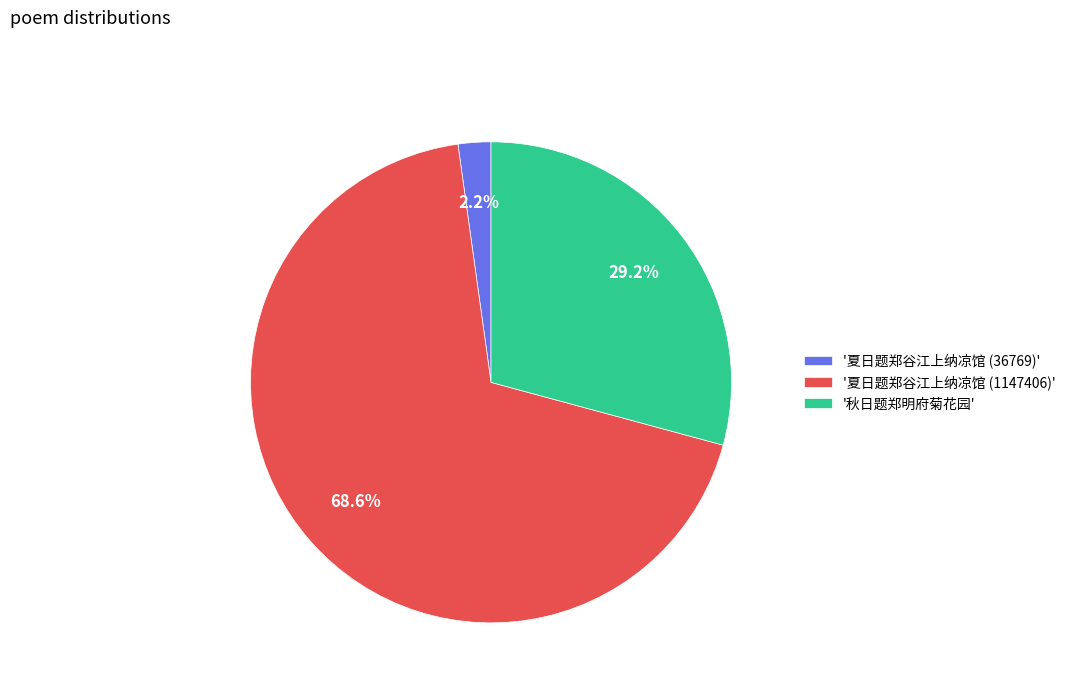

What is the smallest slice in the pie chart?

'夏日题郑谷江上纳凉馆 (36769)'